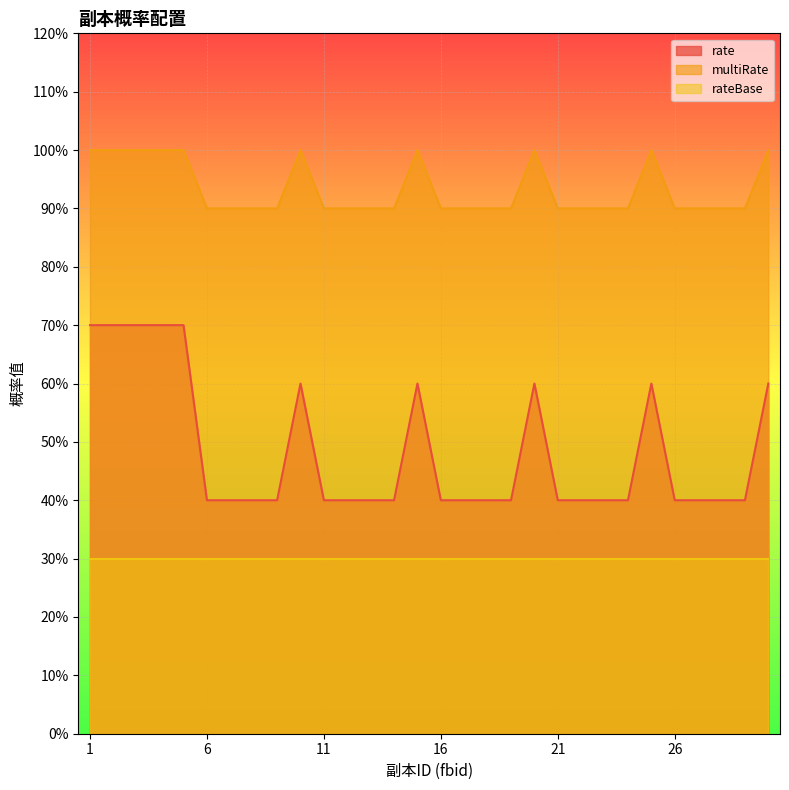

True or false: multiRate and rate intersect in this chart.

False